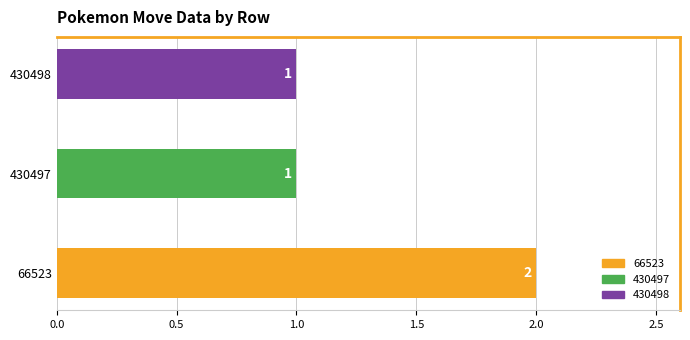

Reading bottom to top, extract all data points from this chart.

2	1	1